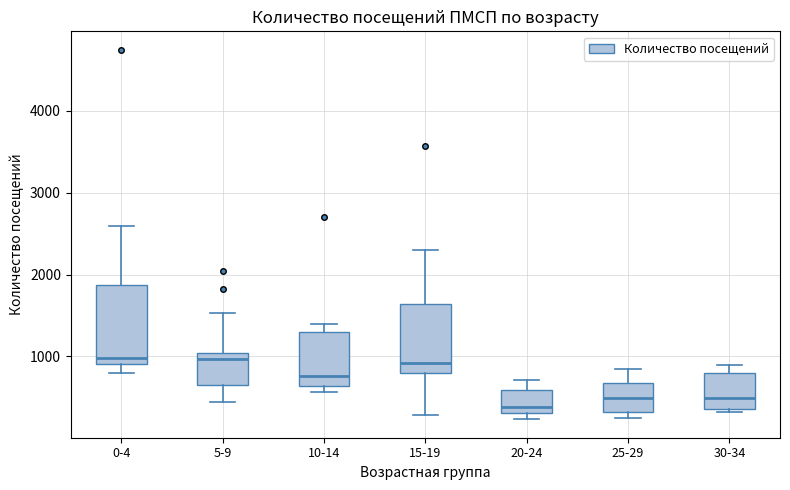

Reading left to right, transcribe this box plot: for each box, give where its median line is, the range the box spans, and where its two whiskers end, as read against the y-axis. The values are not printed on the chart, so give them approximately, as read against the axis.

0-4: median 1000, box 900 to 1900, whiskers 800 to 2600
5-9: median 1000 (just below the box's upper edge), box 600 to 1000, whiskers 400 to 1500
10-14: median 800, box 600 to 1300, whiskers 600 (just below the box's lower edge) to 1400
15-19: median 900, box 800 to 1600, whiskers 300 to 2300
20-24: median 400, box 300 to 600, whiskers 200 to 700
25-29: median 500, box 300 to 700, whiskers 300 (just below the box's lower edge) to 800
30-34: median 500, box 400 to 800, whiskers 300 to 900